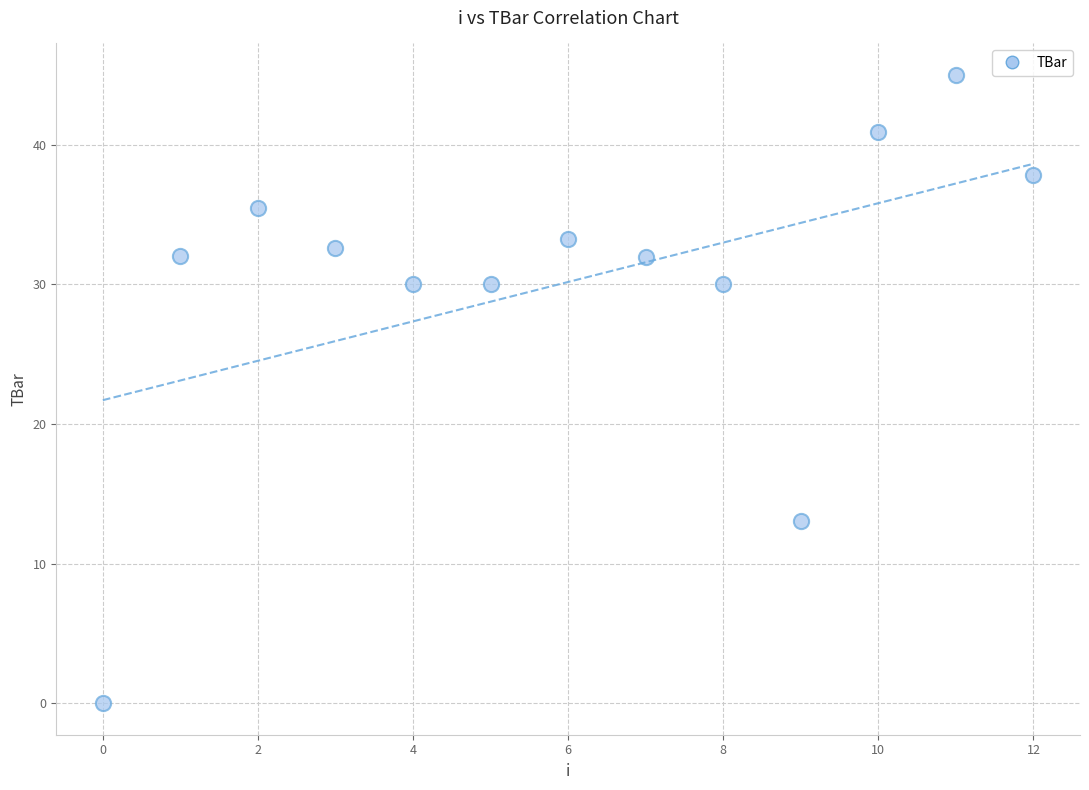

What is the range of Y values (max minus min)?

45.0